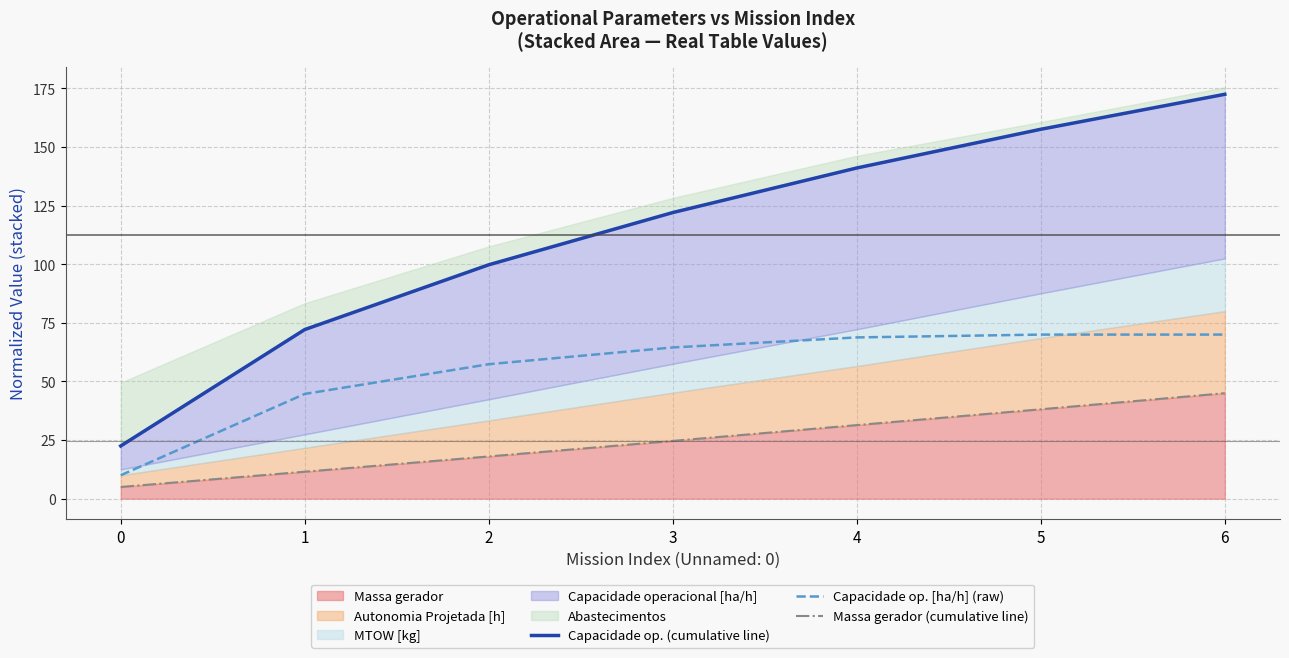

True or false: Capacidade op. [ha/h] (raw) and Massa gerador (cumulative line) intersect in this chart.

False